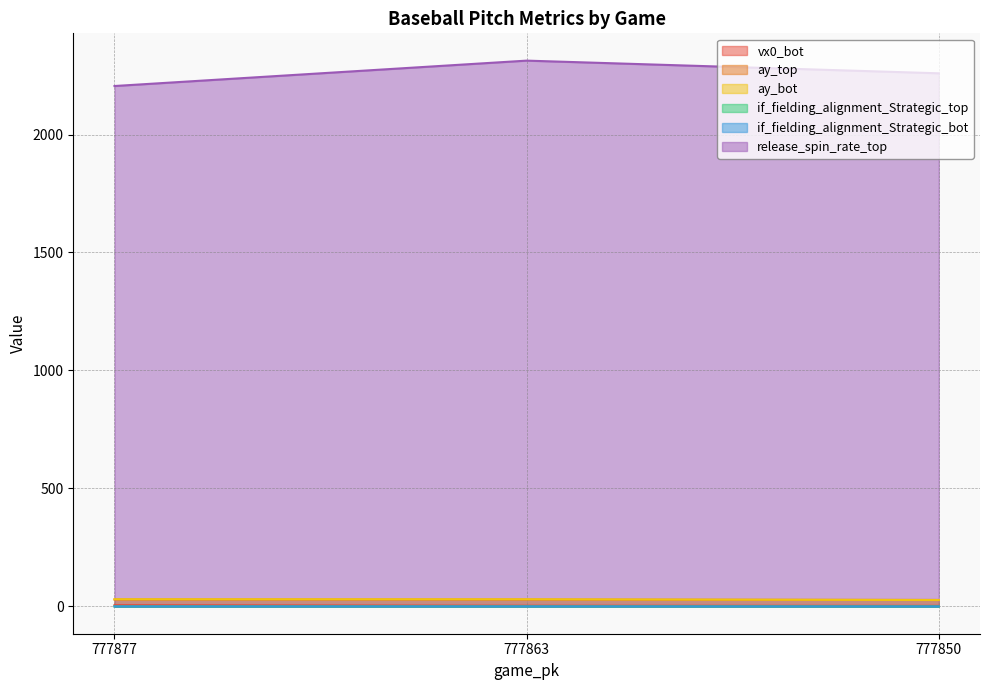

What is the minimum value for vx0_bot?

2.4